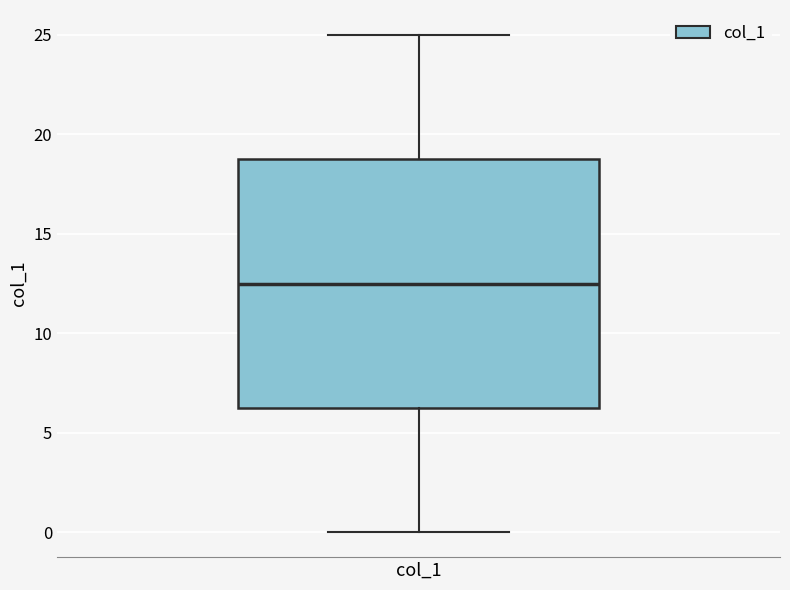

Transcribe this box plot: give where the median line is, the range the box spans, and where the two whiskers end, as read against the y-axis. The values are not printed on the chart, so give them approximately, as read against the axis.

median 12.5, box 6.5 to 19.0, whiskers 0.0 to 25.0